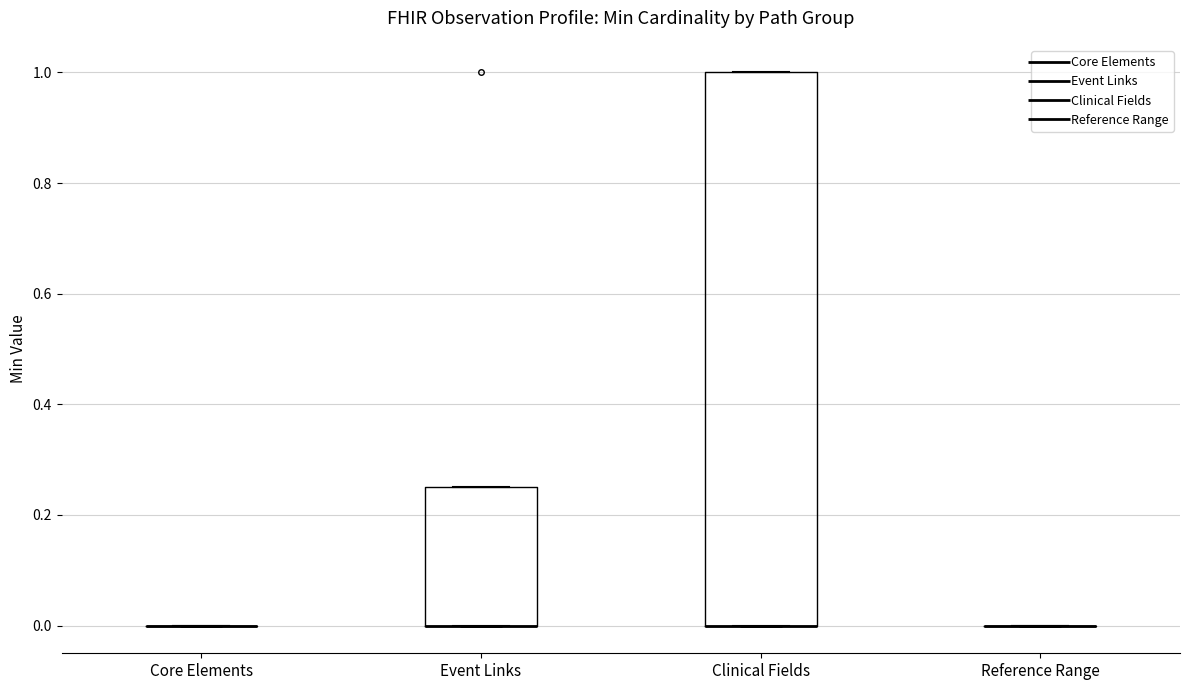

Reading left to right, read every box against the y-axis: the position of its median line, the range the box covers, and the ends of its whiskers. The values are not printed on the chart, so give them approximately, as read against the axis.

Core Elements: box collapsed to a line at 0.00, whiskers 0.00 to 0.00
Event Links: median 0.00 (drawn on the box's lower edge), box 0.00 to 0.26, whiskers 0.00 to 0.26
Clinical Fields: median 0.00 (drawn on the box's lower edge), box 0.00 to 1.00, whiskers 0.00 to 1.00
Reference Range: box collapsed to a line at 0.00, whiskers 0.00 to 0.00